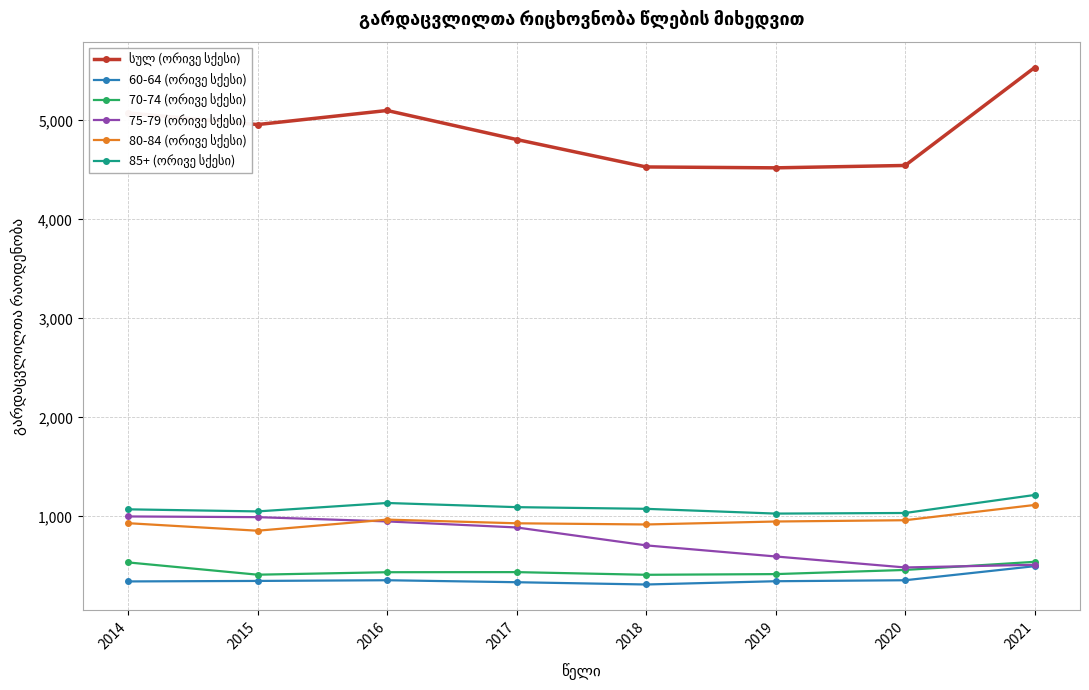

What is the difference between the highest and lowest values at 2016?

4743